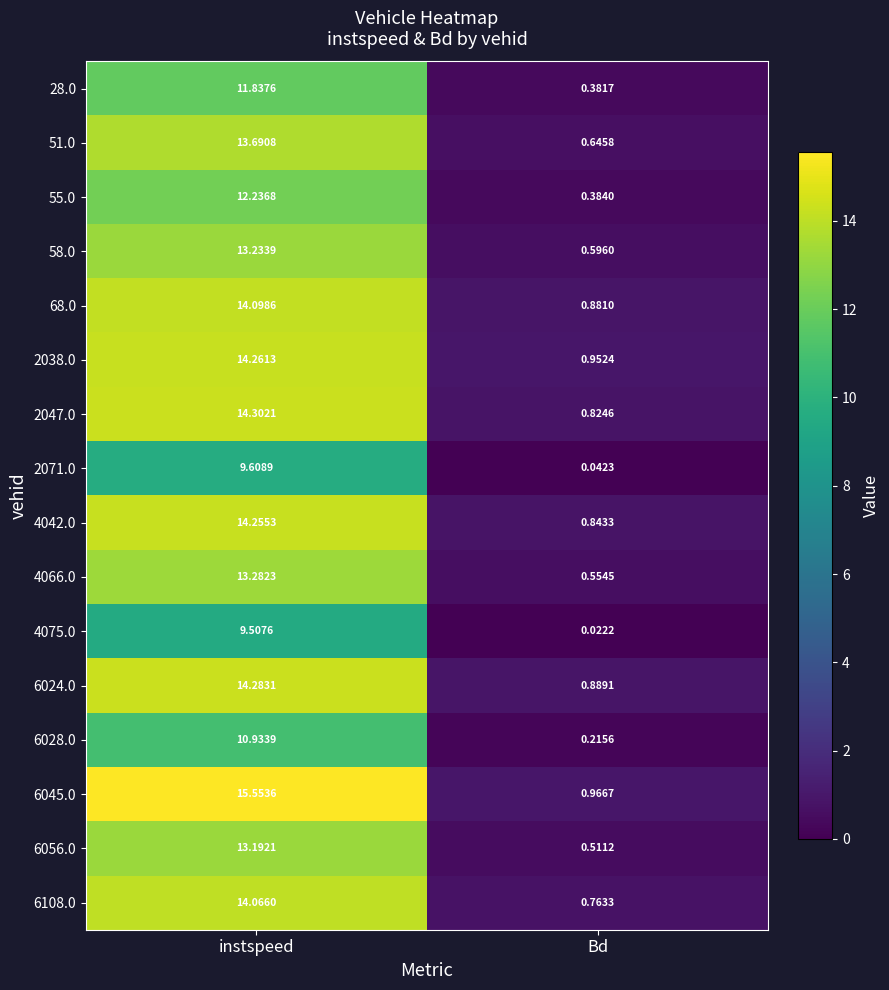

Which label corresponds to the smallest value in the chart?

Bd